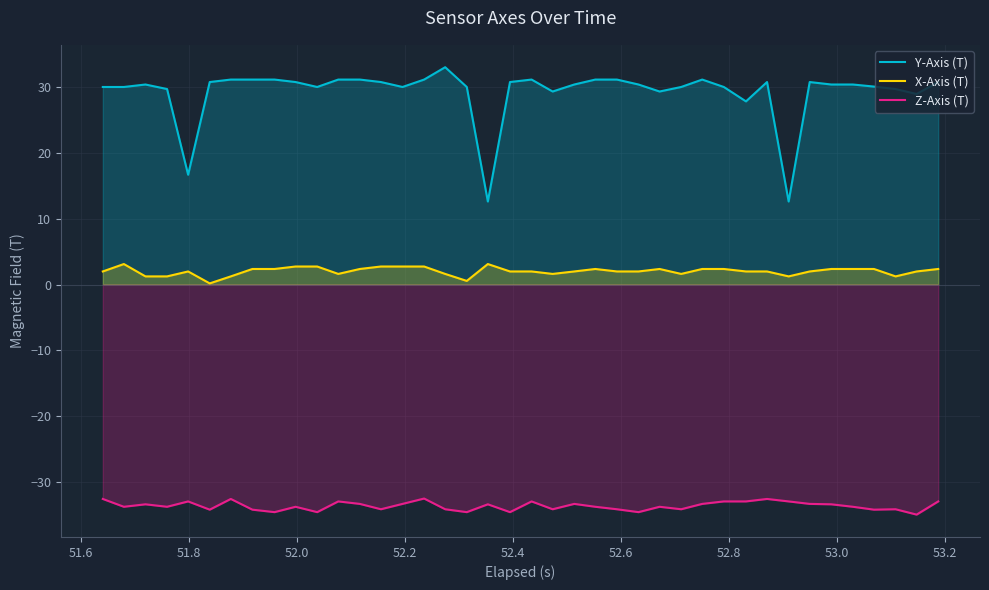

Which series has the widest spread of values?

Y-Axis (T)